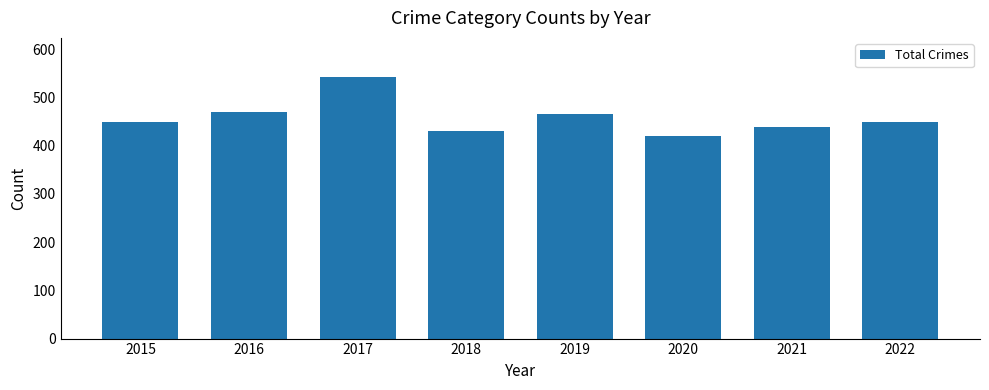

At which category does the chart reach its minimum across all series?

2020